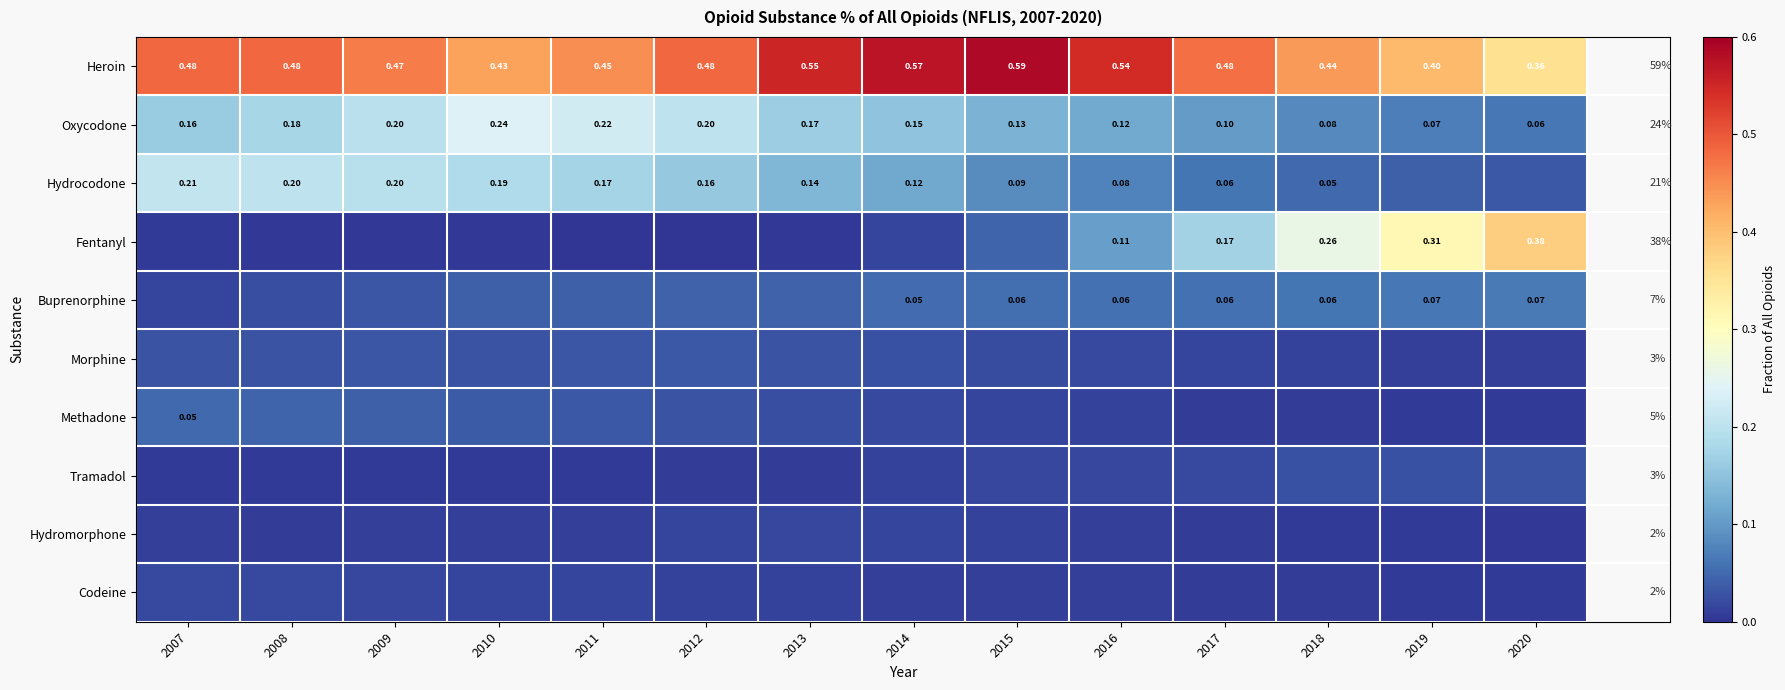

Which has a higher value, 2009 or 2017?

2017